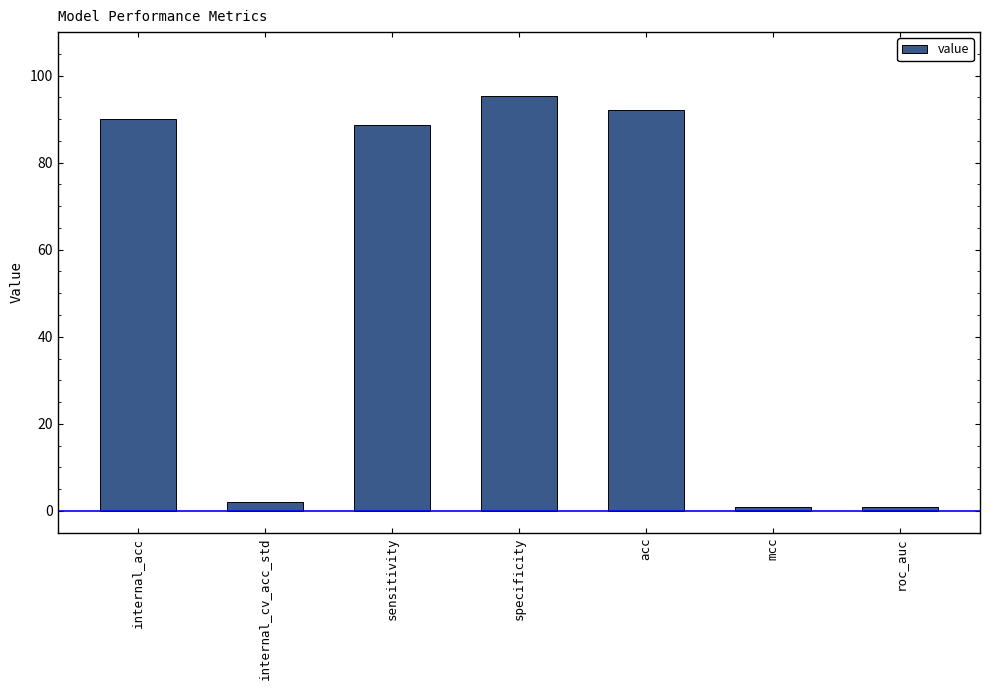

How many bars are there in total?

7